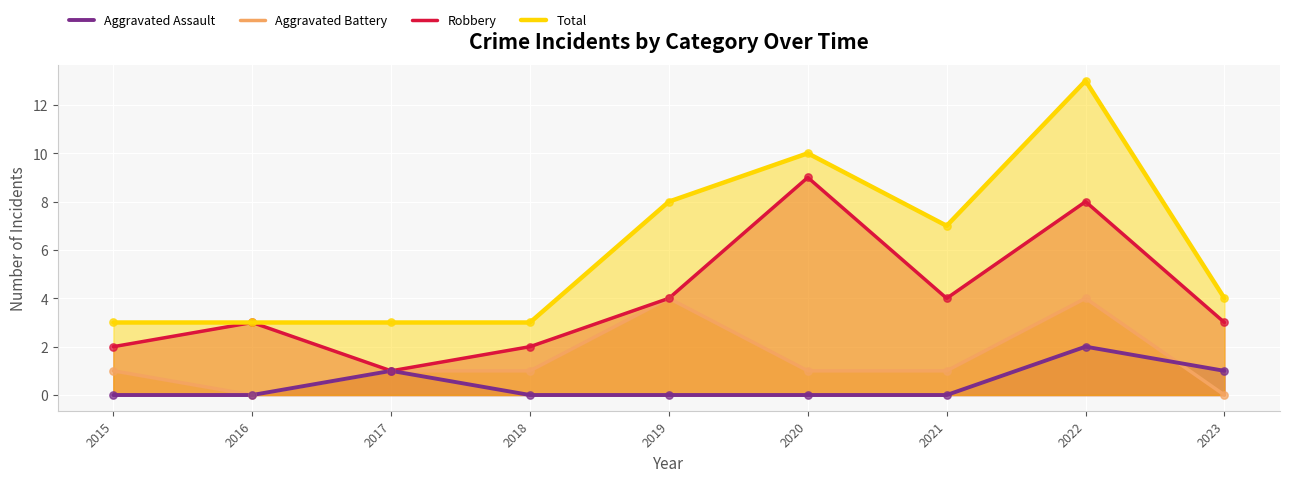

Which series has the widest spread of Y values?

Total